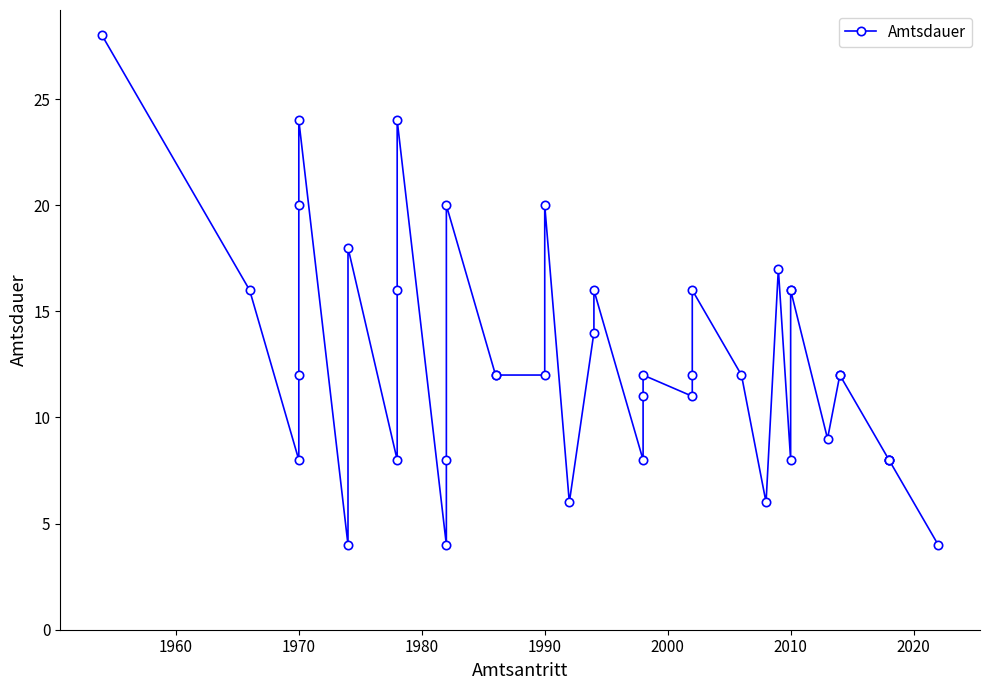

What is the sum of all values?

508